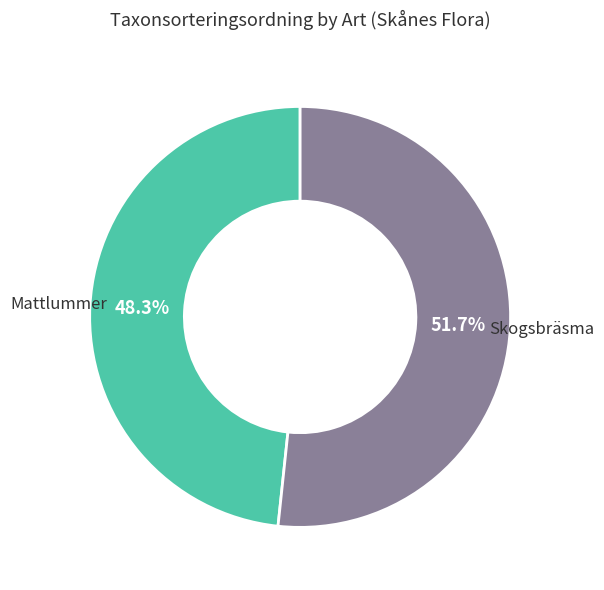

Which slice is the largest?

Skogsbräsma